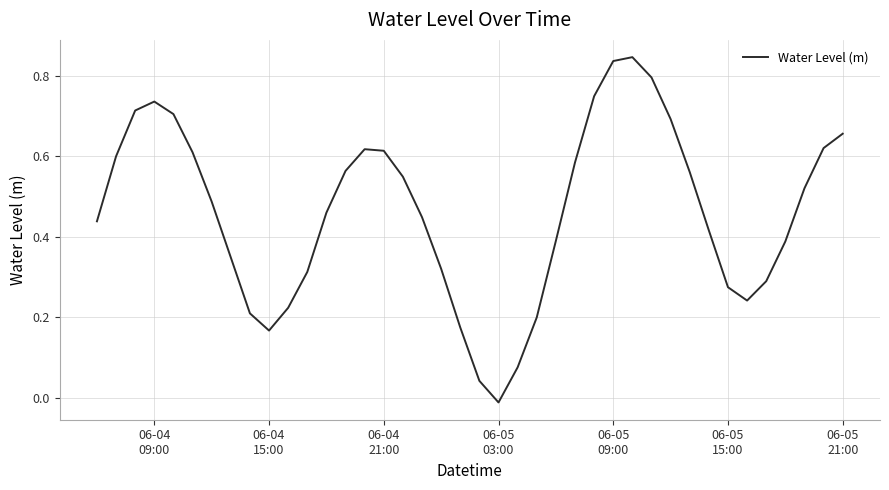

What is the difference between the maximum and minimum values?

0.9